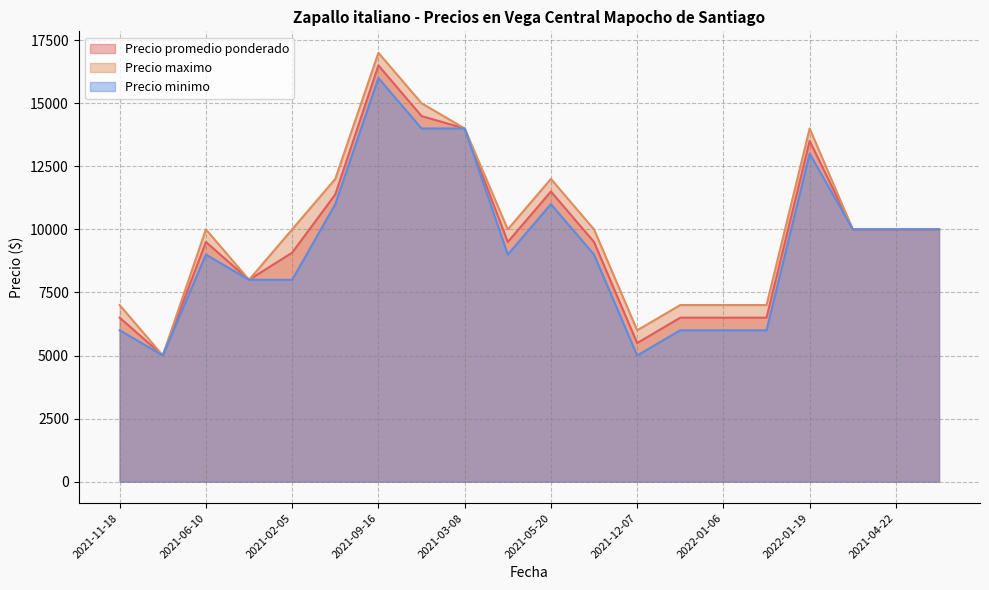

Rank the series by their average value, from lowest to highest.

Precio minimo, Precio promedio ponderado, Precio maximo